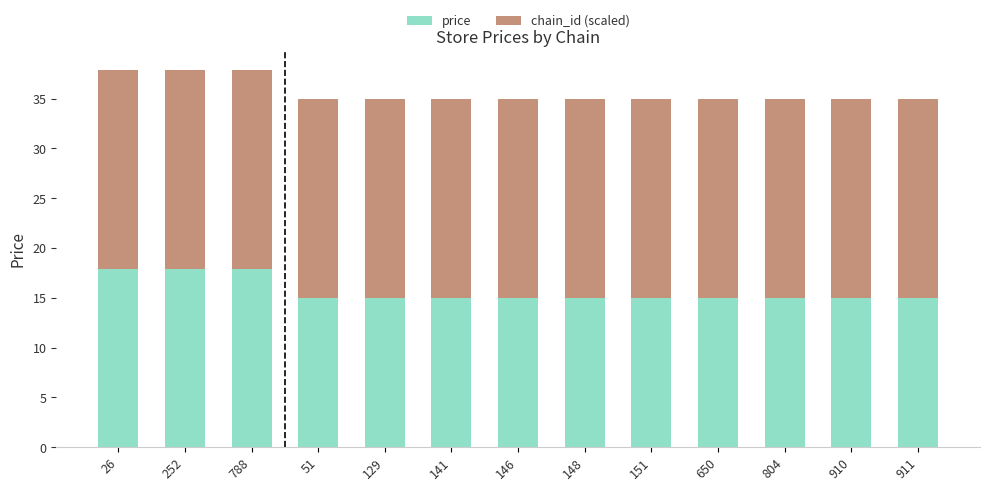

Reading right to left, list the values for the price series.

911=15.0	910=15.0	804=15.0	650=15.0	151=15.0	148=15.0	146=15.0	141=15.0	129=15.0	51=15.0	788=17.9	252=17.9	26=17.9